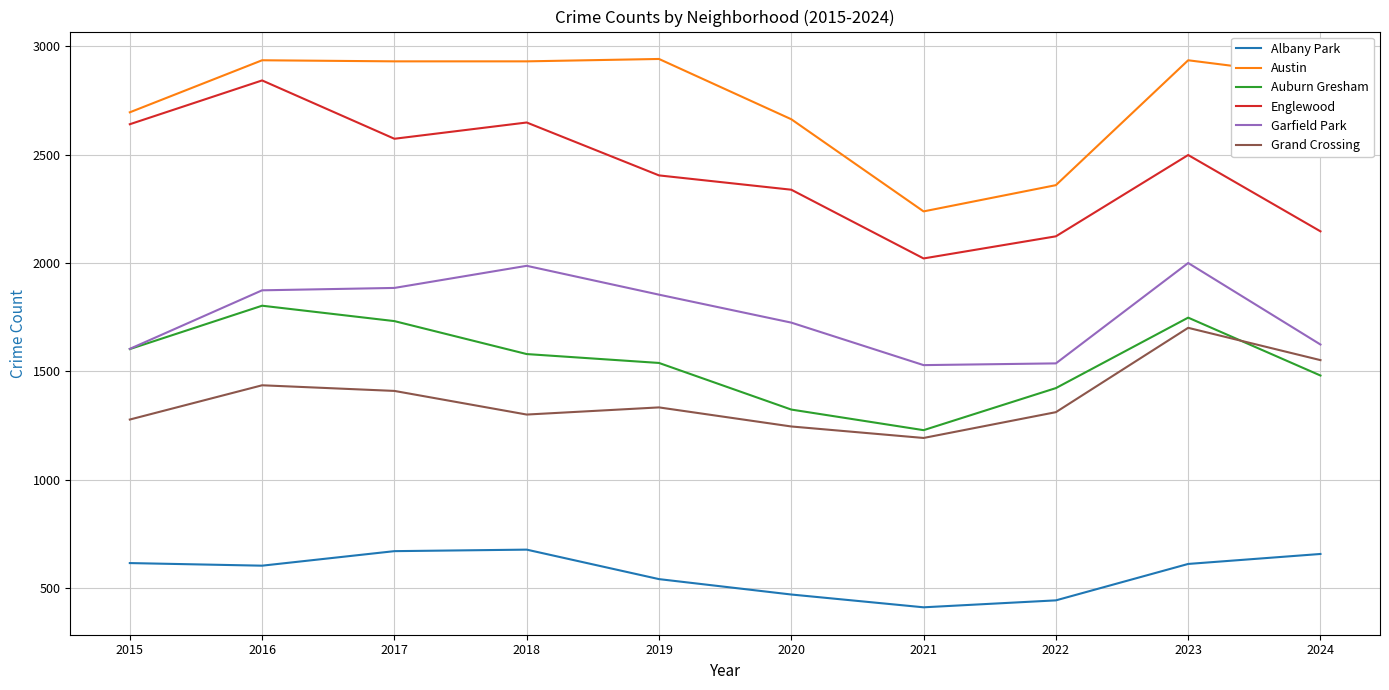

Which series has the largest total across all categories?

Austin